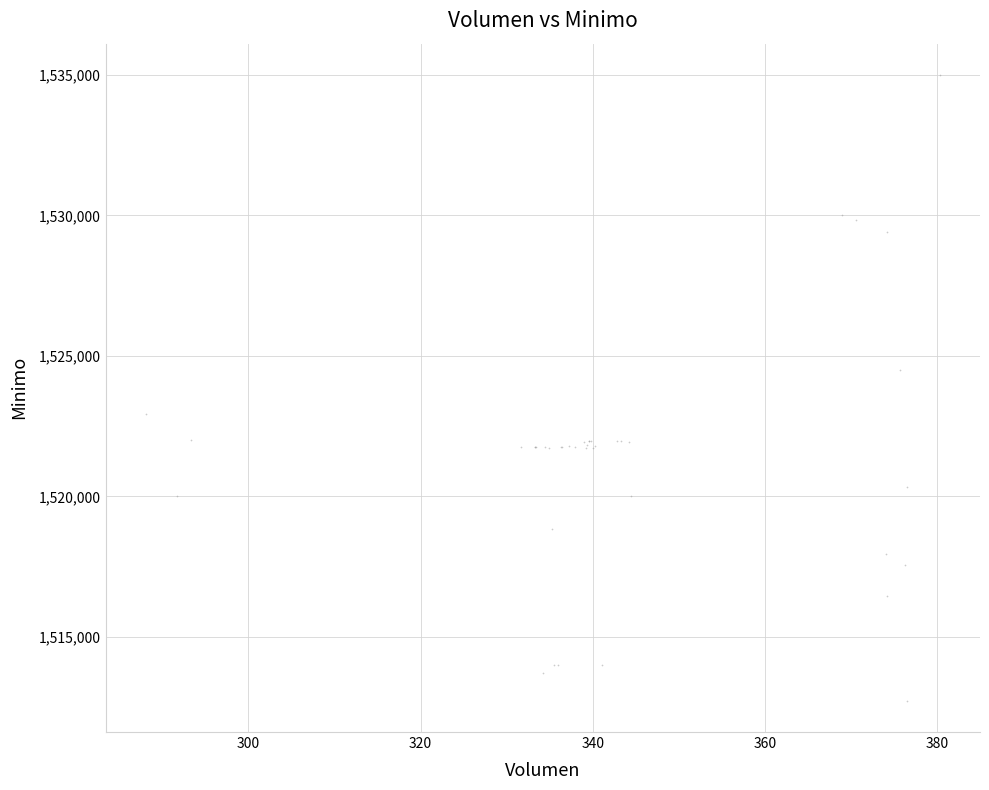

What Y value in the scatter plot is closest to 1523862?

1524513